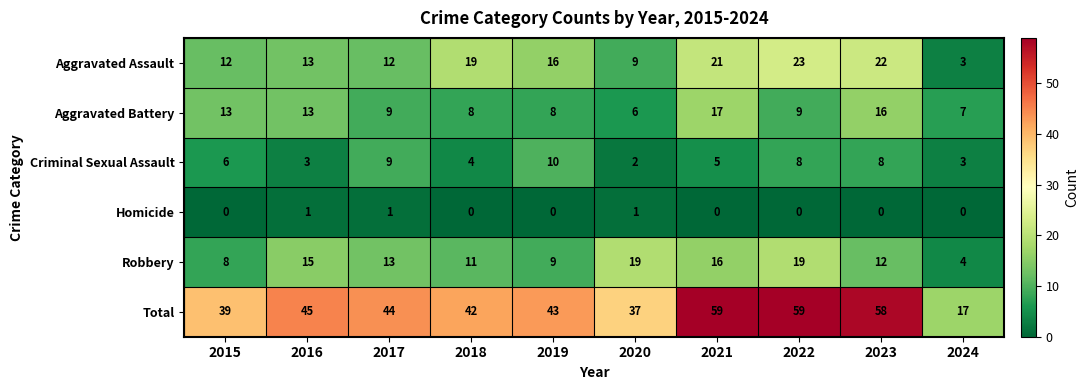

What value does the Total series have at 2023?

58